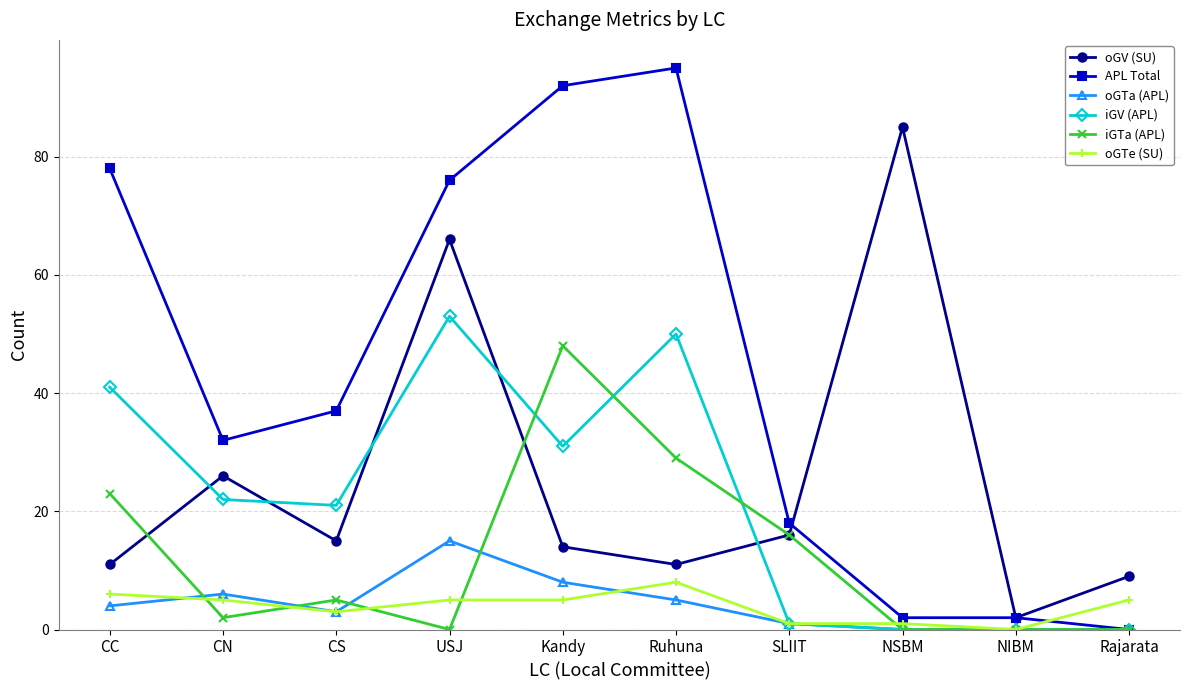

What is the difference between the maximum and minimum values in the iGTa (APL) series?

48